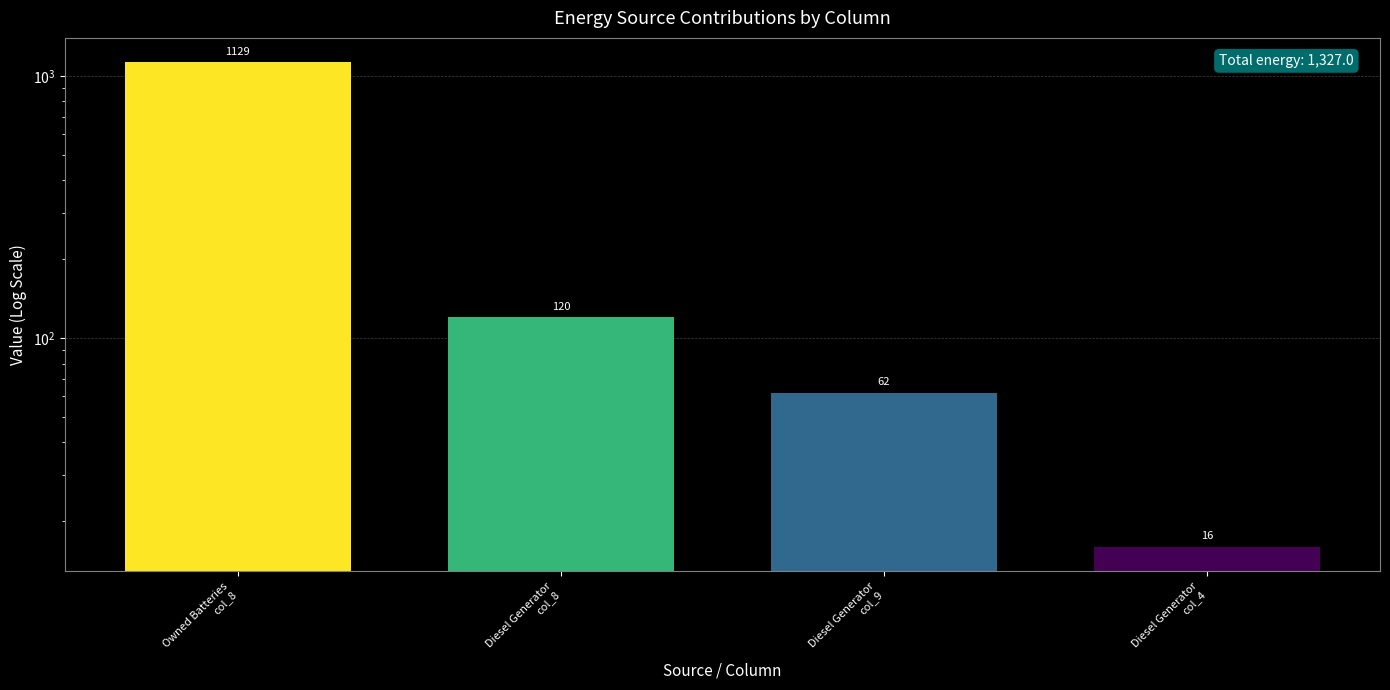

What is the label of the 1st bar from the right?

Diesel Generator
col_4